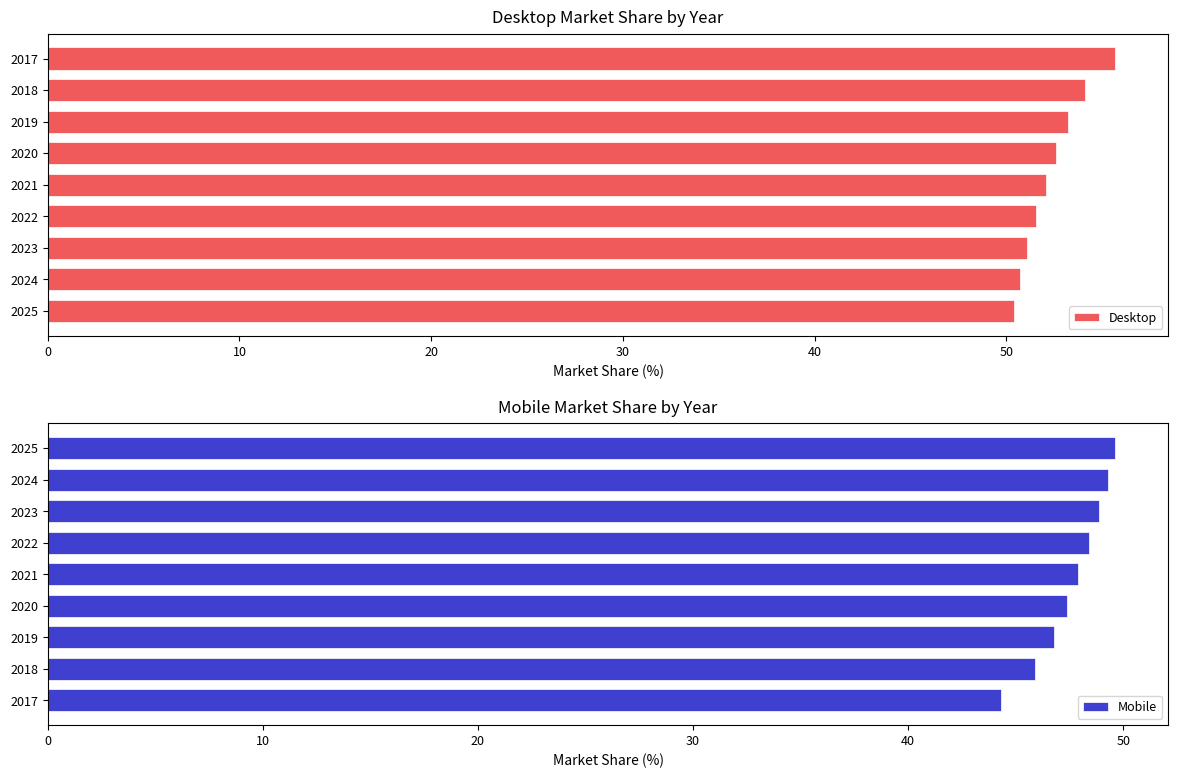

True or false: Mobile has a value of 21.9 at 2019.

False